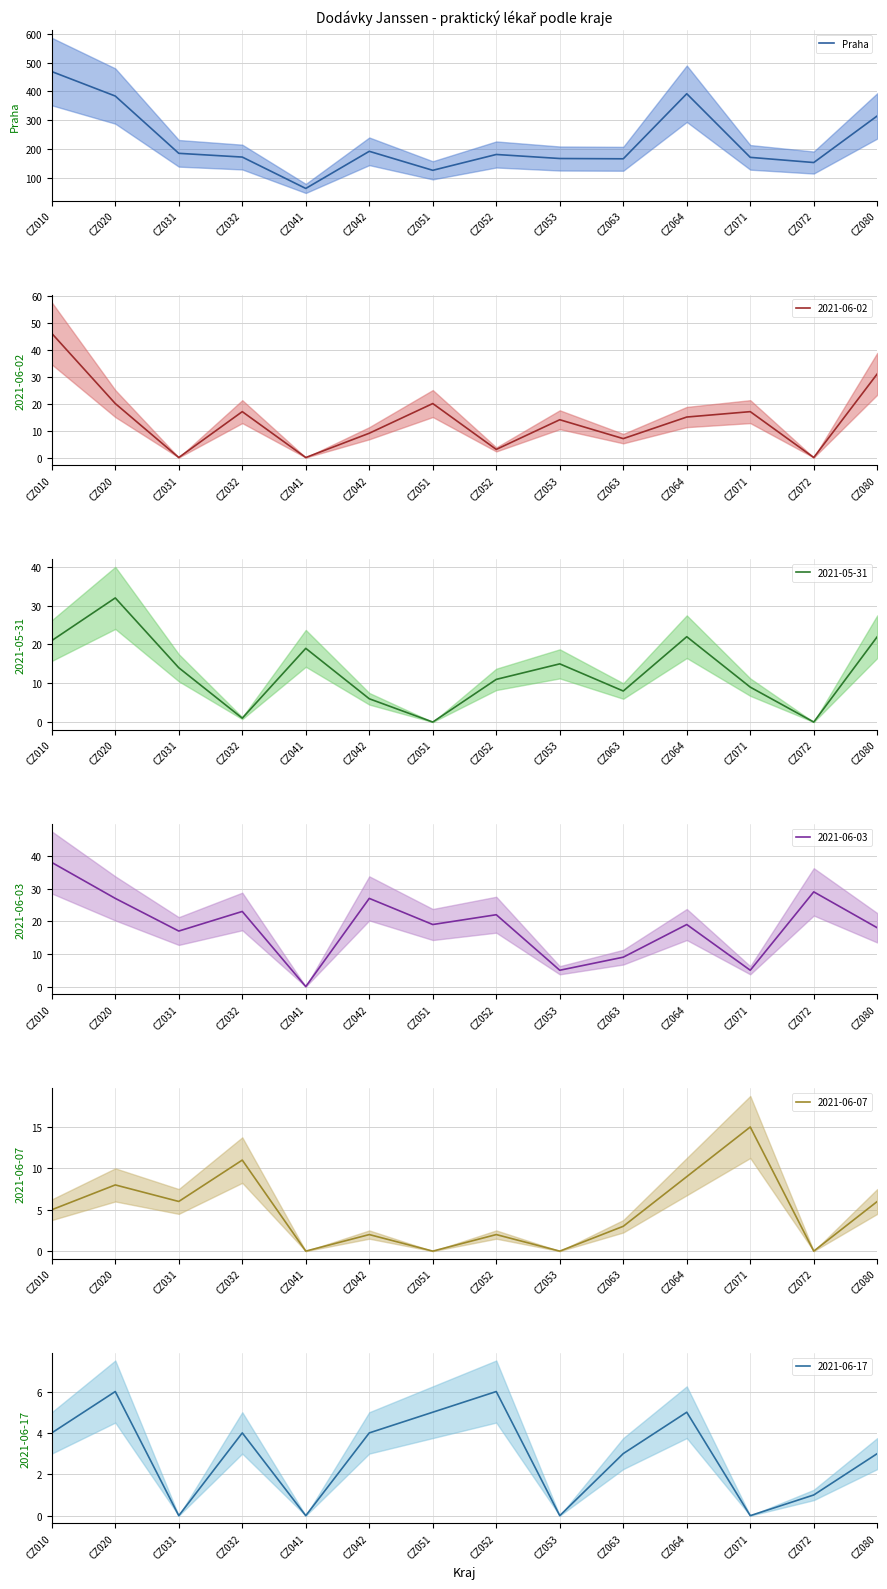

At which category does the chart reach its minimum across all series?

CZ041